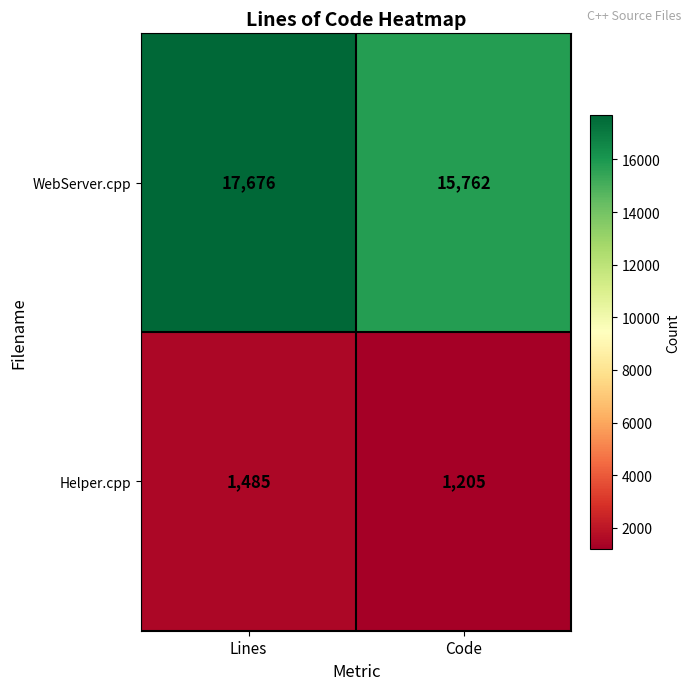

List the series in order of their overall mean, highest first.

WebServer.cpp, Helper.cpp